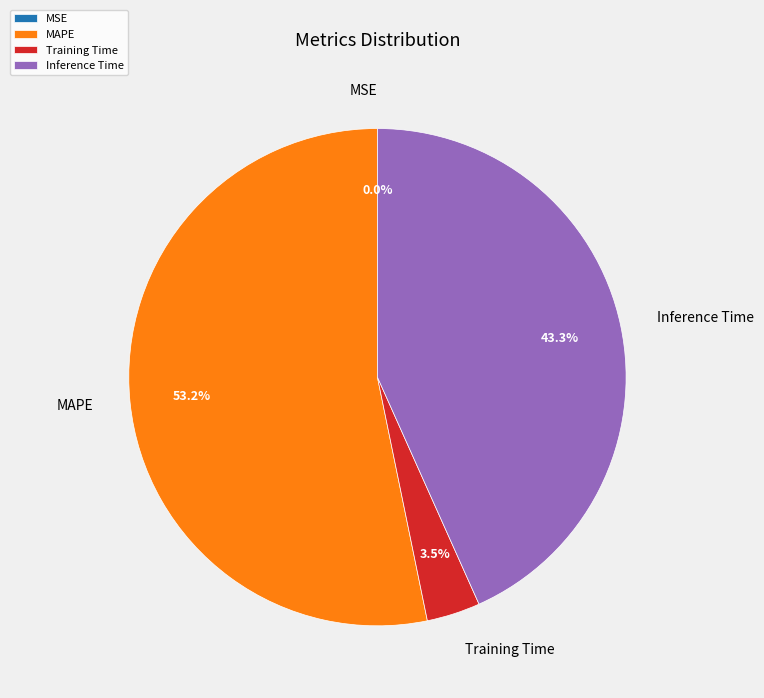

Is it true that MAPE is 41% of the pie?

False